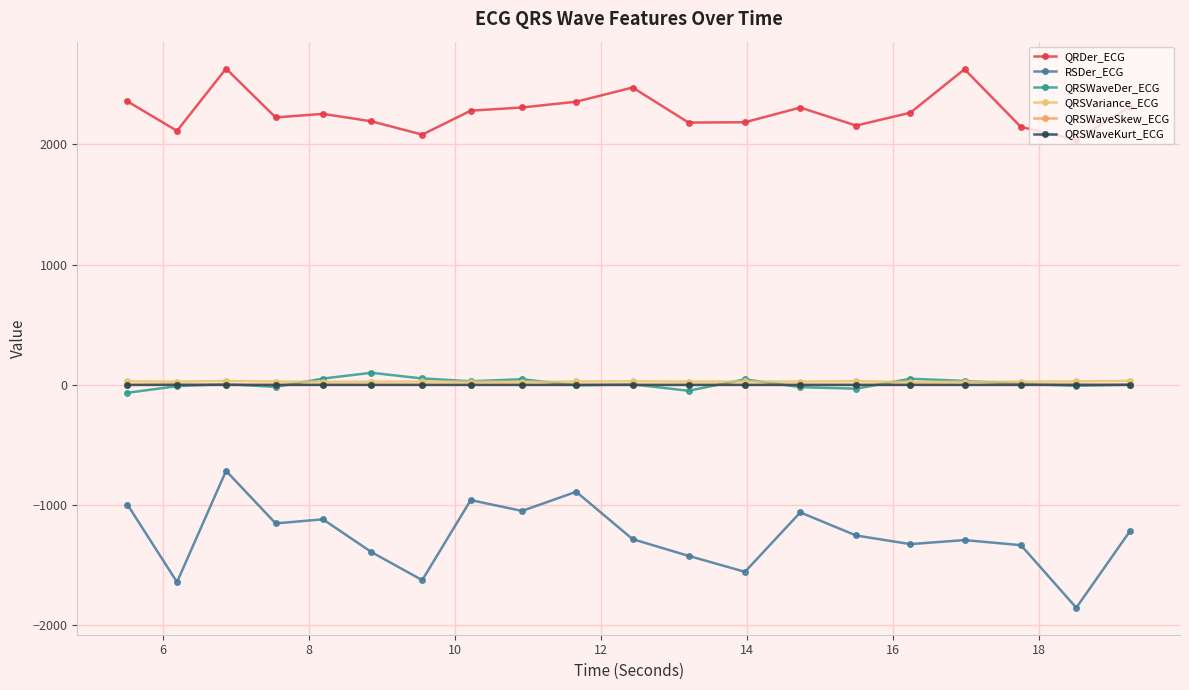

Which category has the lowest value in the QRSWaveSkew_ECG series?

10